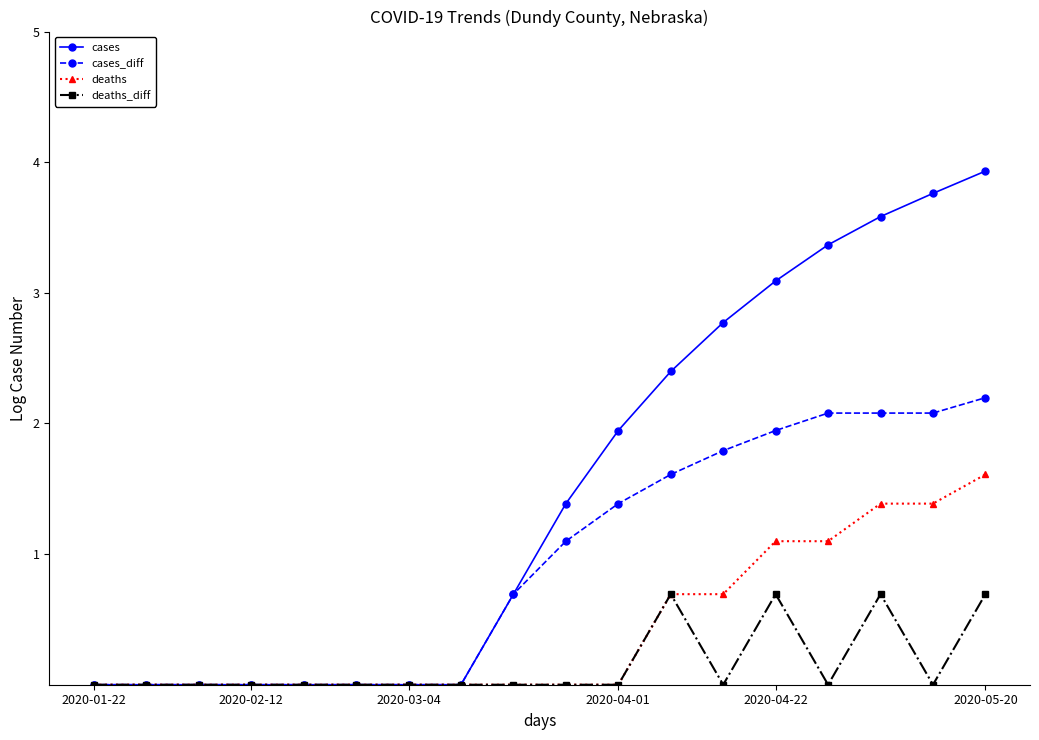

At how many categories does at least one series exceed 3?

5